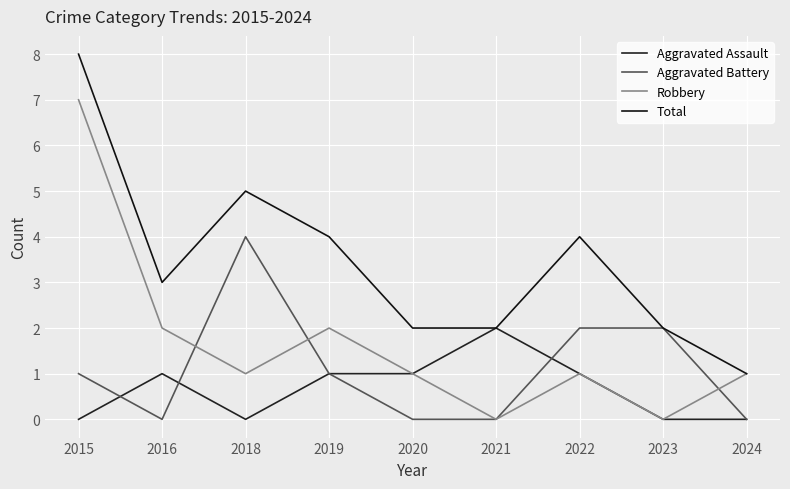

Where is the first local maximum for Robbery?

2019